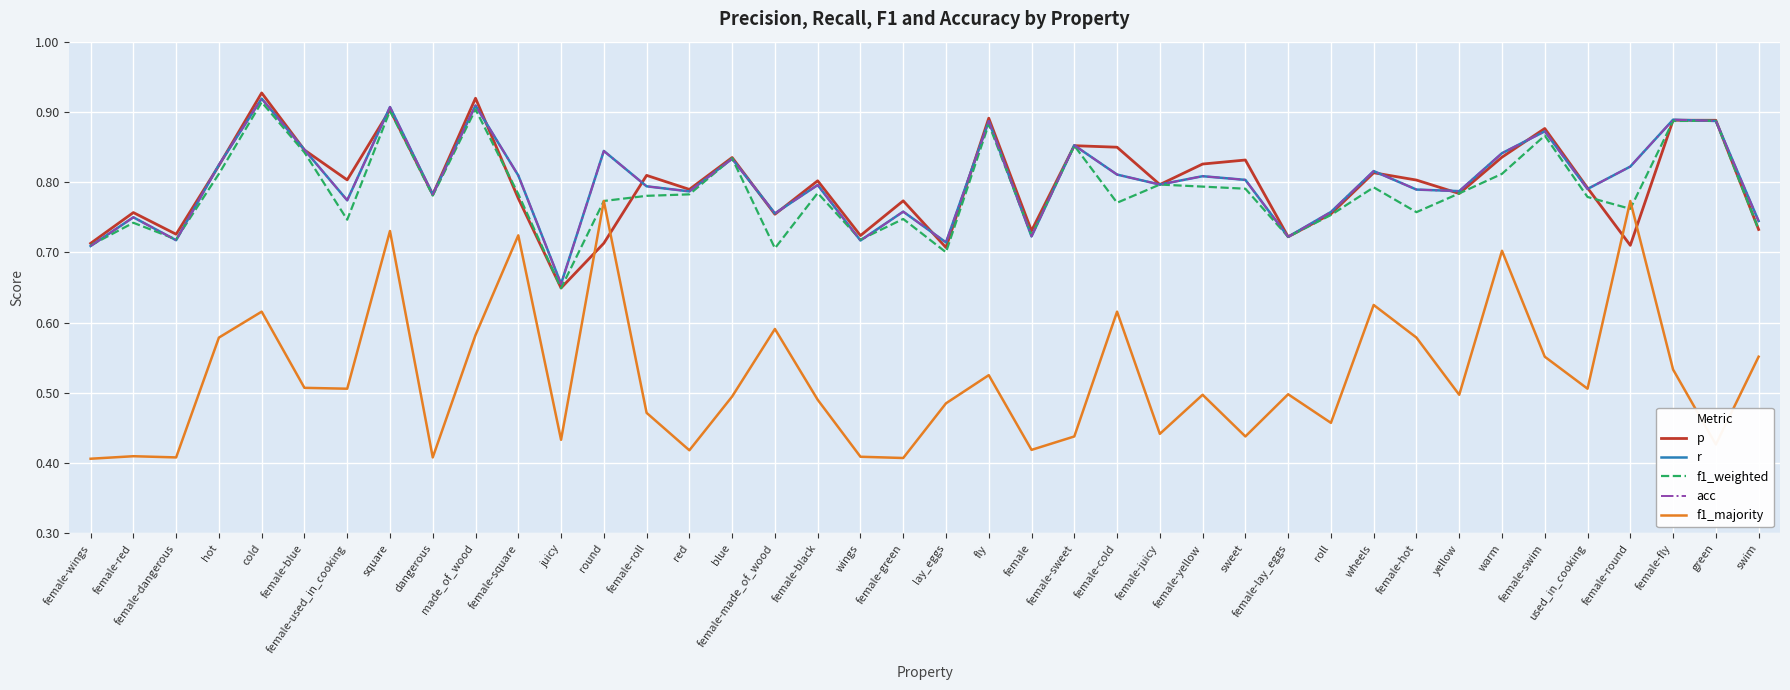

Does the chart display data point markers on the line(s)?

No